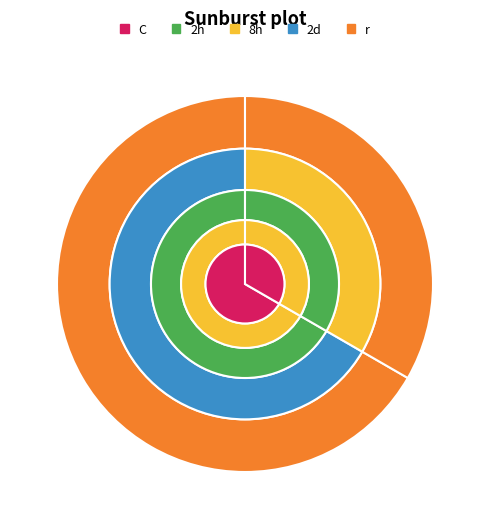

True or false: 63/25/38 MVA 110/10/10 kV accounts for 20% of the total.

False